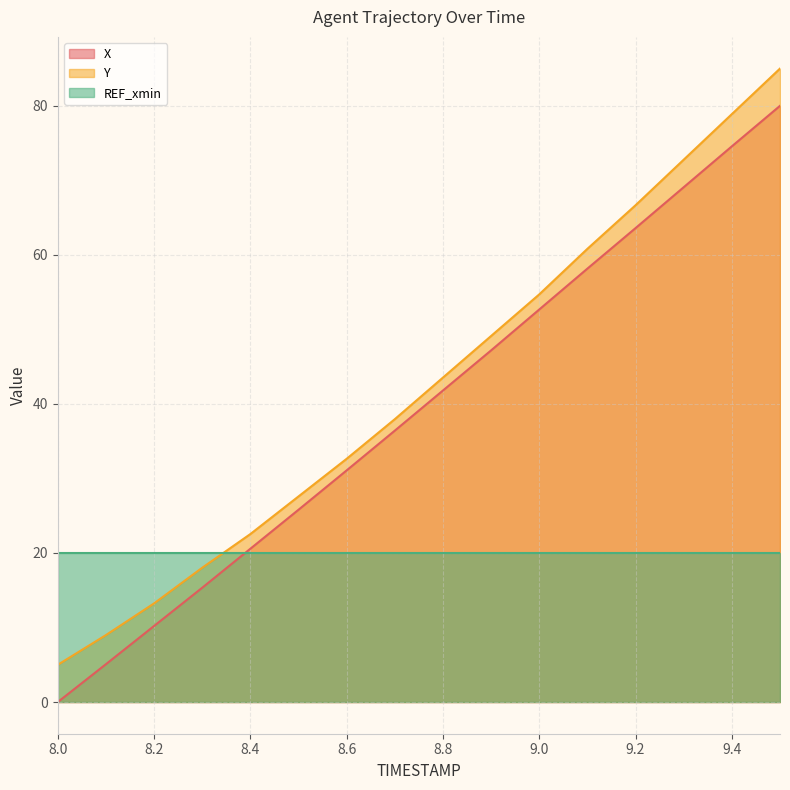

The Y series shows 18.0 at 8.3. True or false?

True